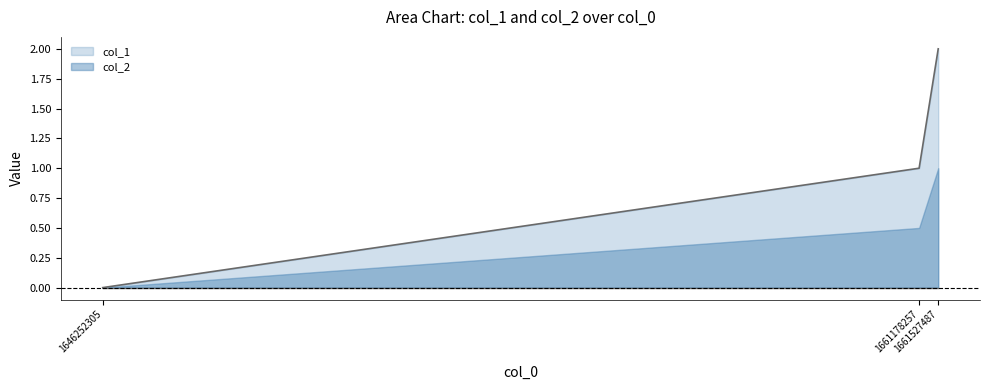

List the labels in order of value, largest first.

1661527487, 1661178257, 1646252305